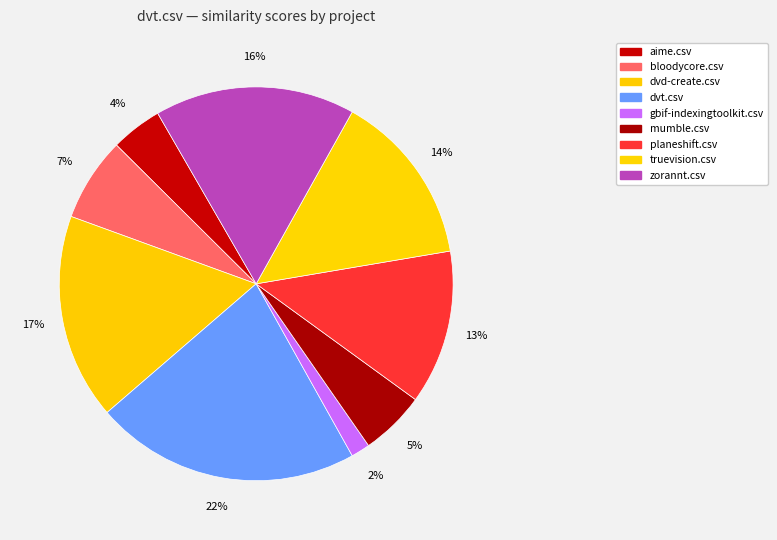

Does planeshift.csv account for over 50% of the chart?

No